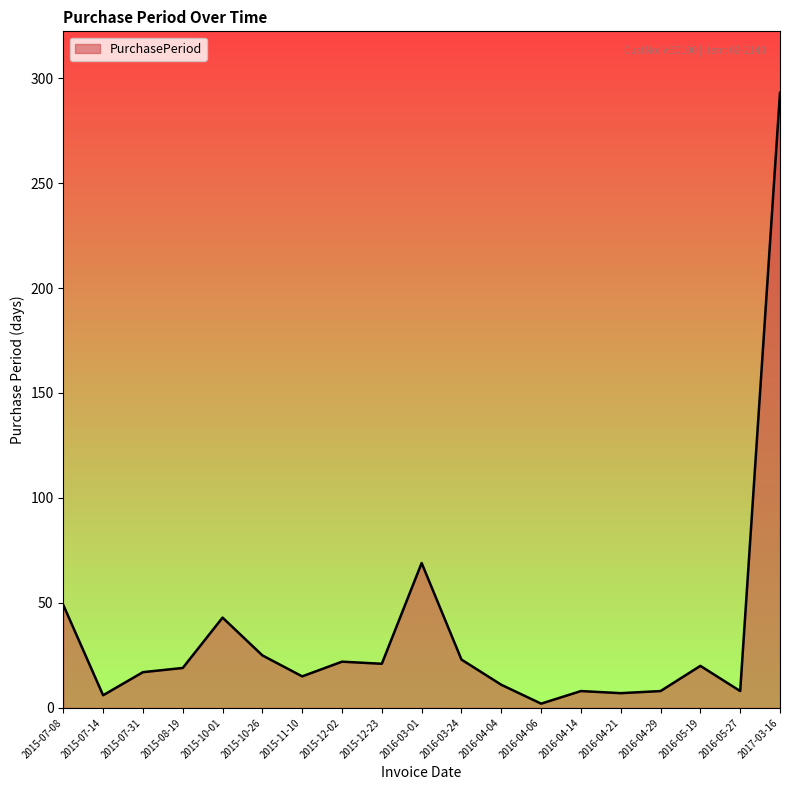

Is it true that the value at 2015-12-02 is 11?

False